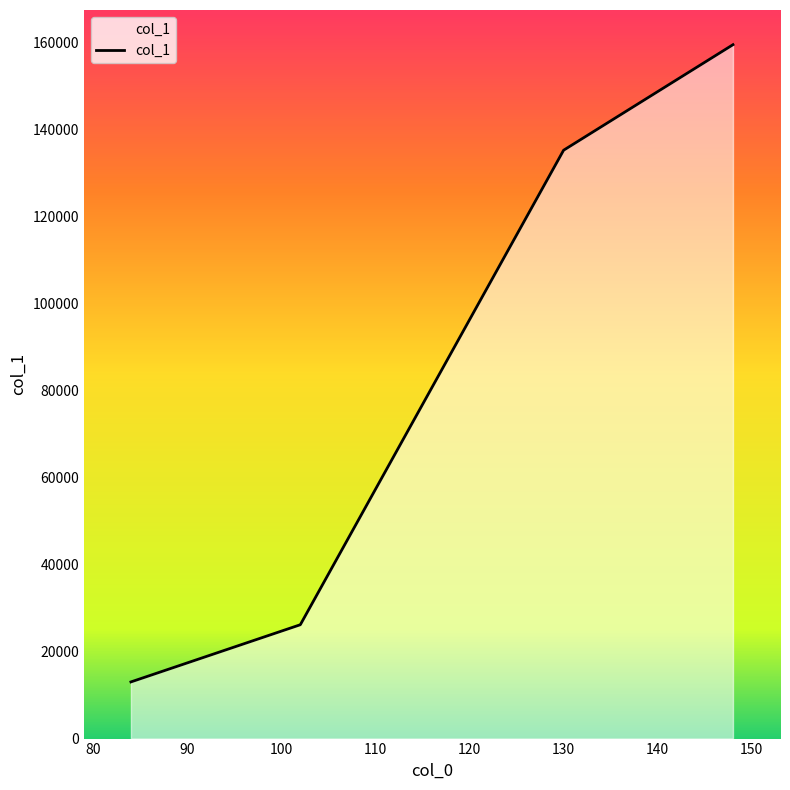

True or false: there are more than 1 points higher than both neighbors.

False